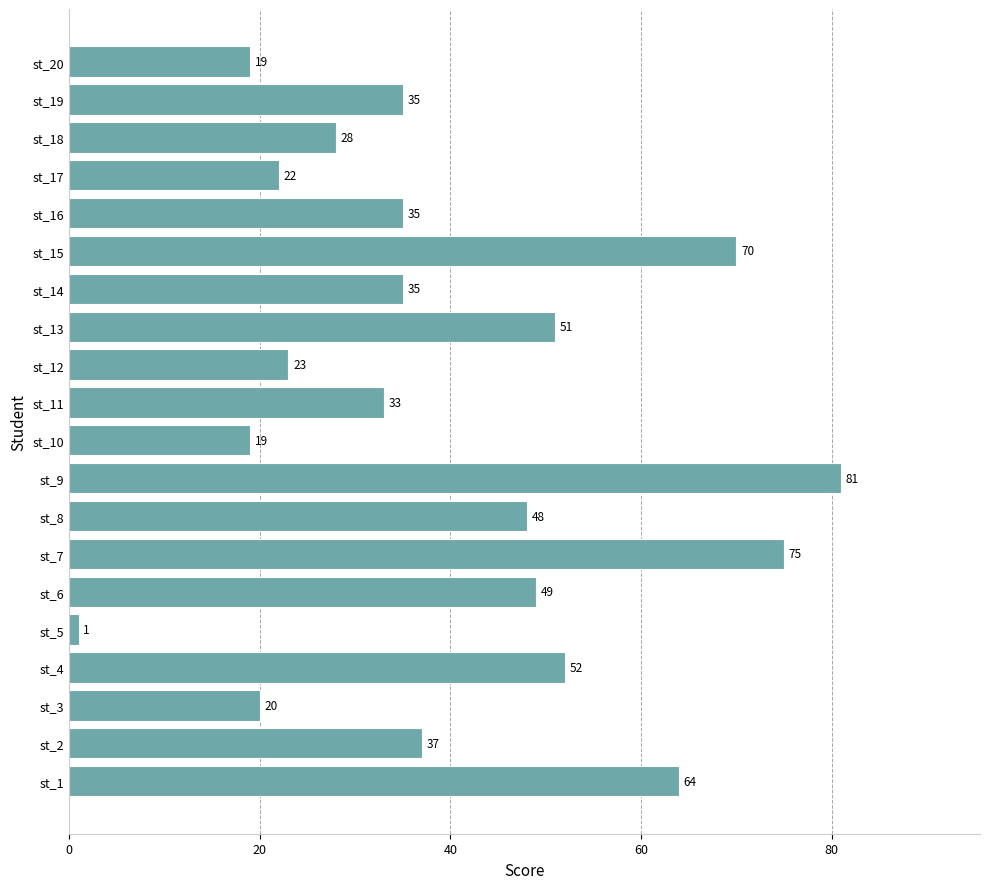

What is the minimum value shown in the chart?

1